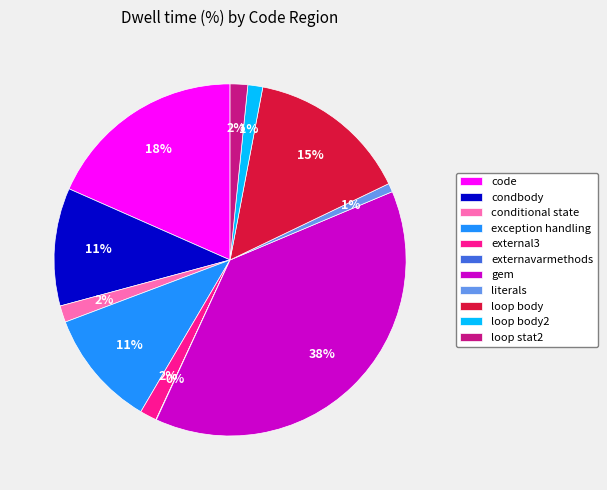

Which category has the biggest portion of the pie?

gem